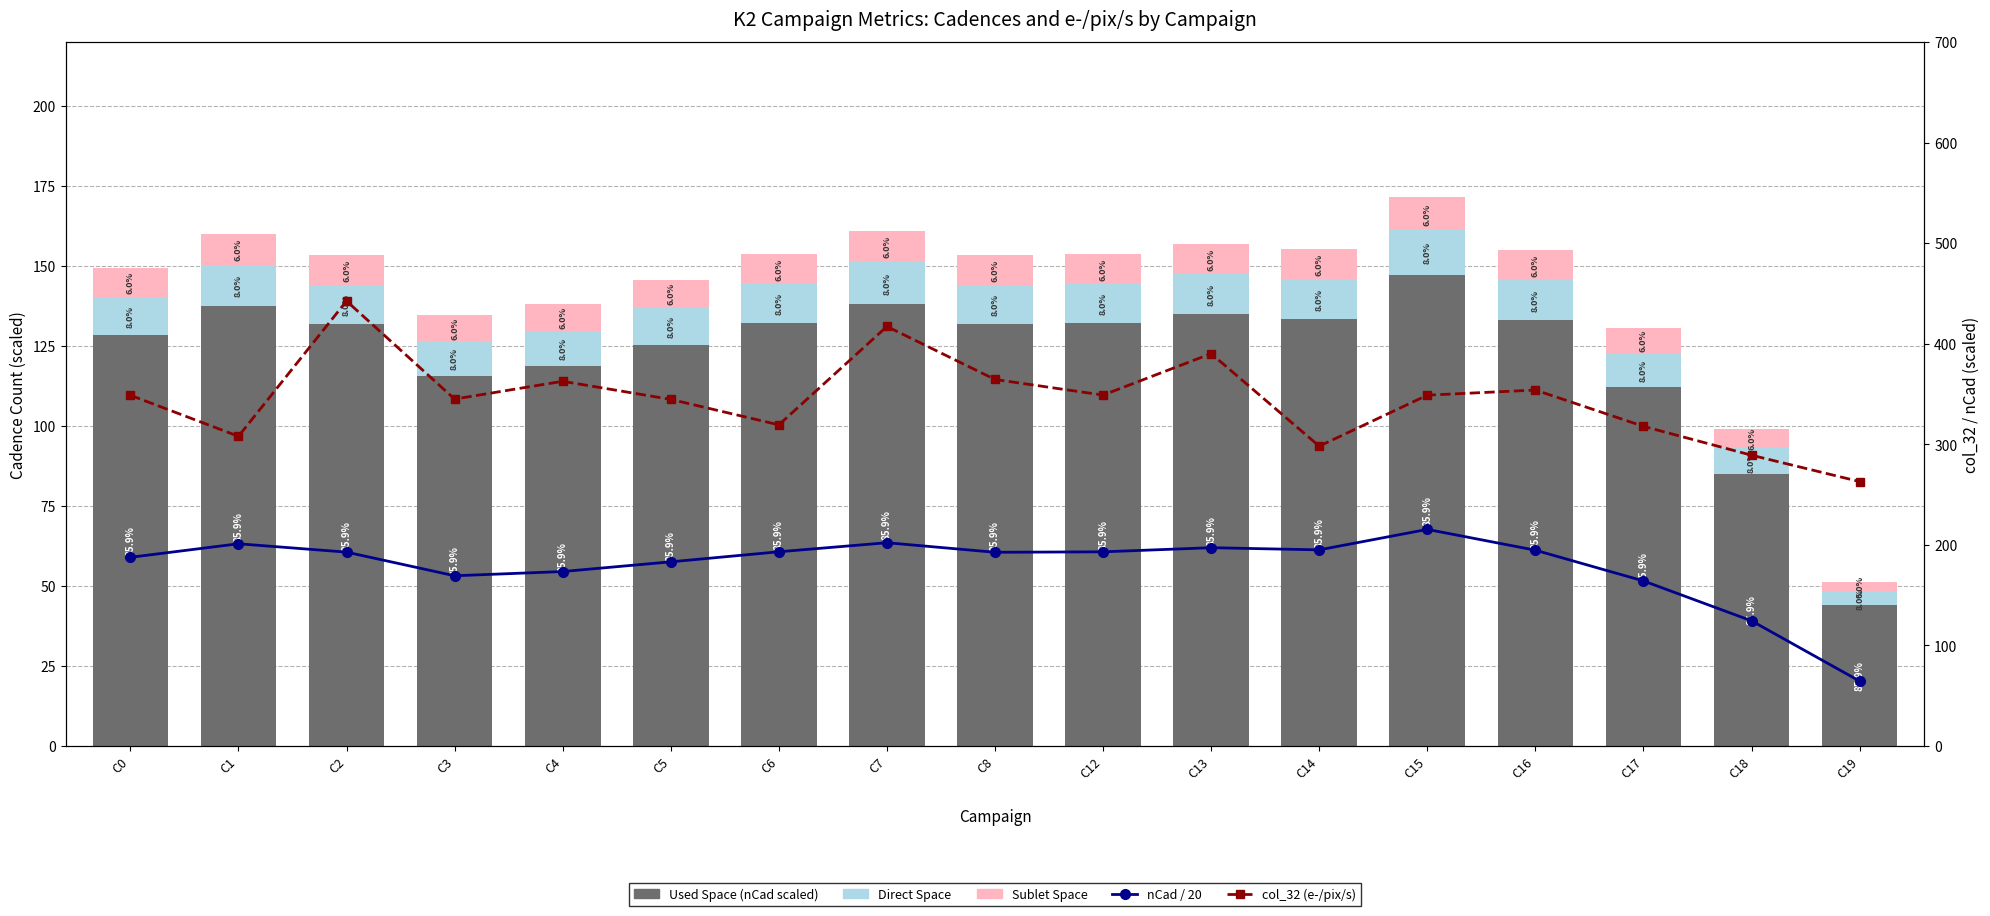

What is the total value across all series at C19?

378.7